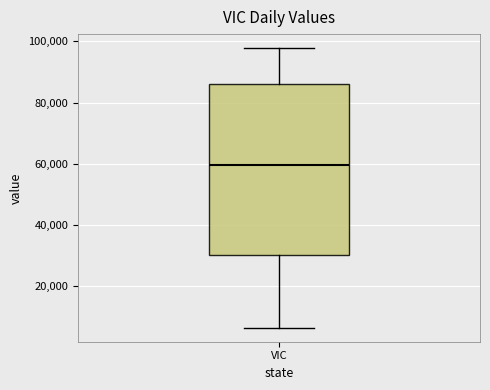

Where does the median line of the box for VIC sit on the y-axis? The values are not printed on the chart, so give them approximately, as read against the axis.

60000